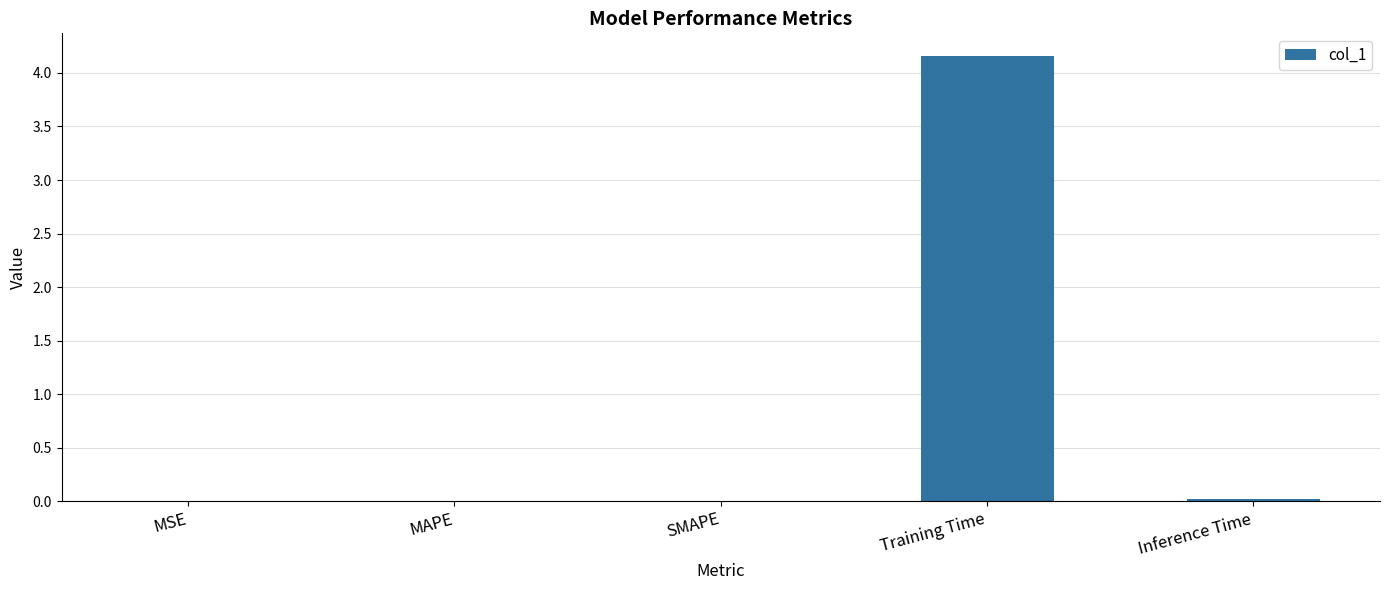

Which category has the highest value across all series?

Training Time